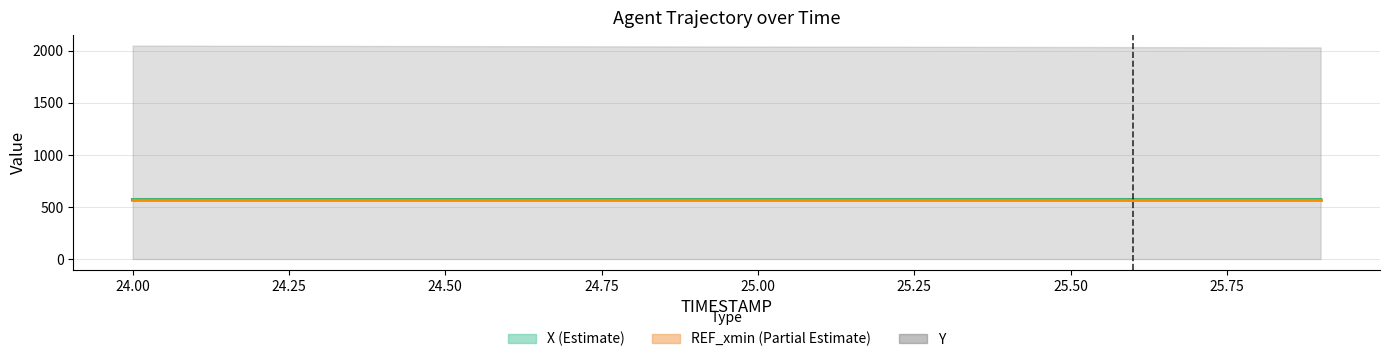

What is the spread (max minus min) of values at 25.50?

1.4